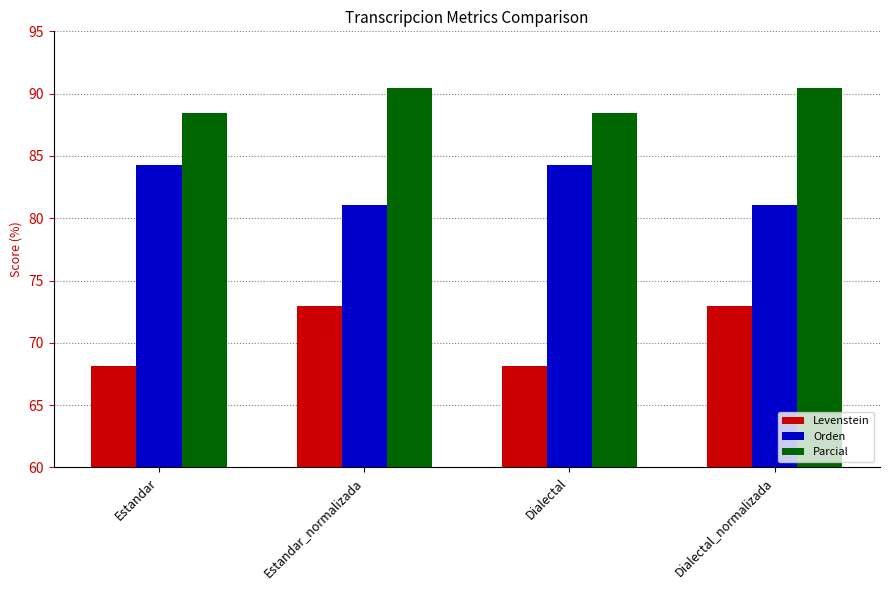

Reading left to right, list all the values displayed in this chart.

Levenstein: Estandar=68.1	Estandar_normalizada=73.0	Dialectal=68.1	Dialectal_normalizada=73.0
Orden: Estandar=84.3	Estandar_normalizada=81.1	Dialectal=84.3	Dialectal_normalizada=81.1
Parcial: Estandar=88.5	Estandar_normalizada=90.5	Dialectal=88.5	Dialectal_normalizada=90.5